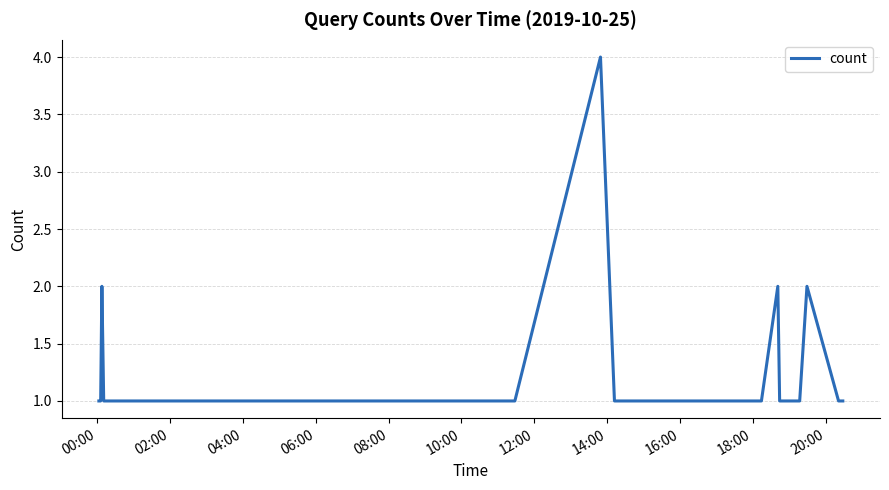

True or false: there are more than 0 points higher than both neighbors.

True